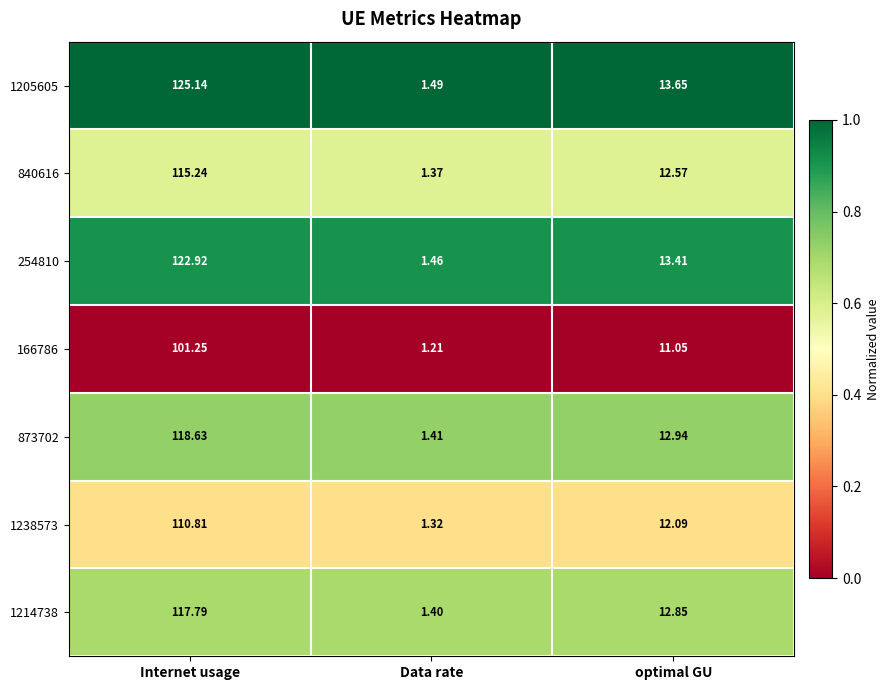

At which label does 840616 reach its peak?

Internet usage